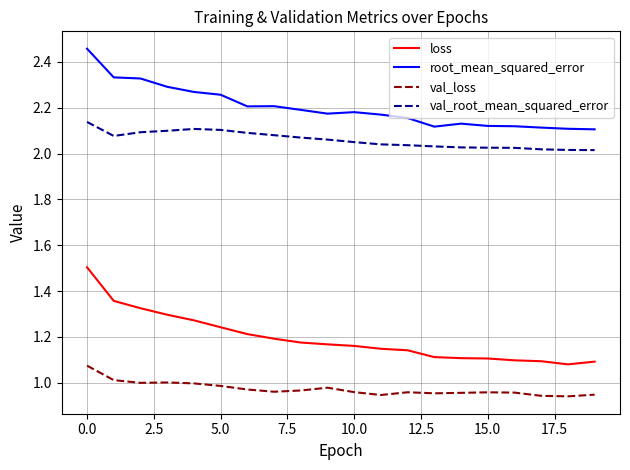

Which series has the widest spread of values?

loss